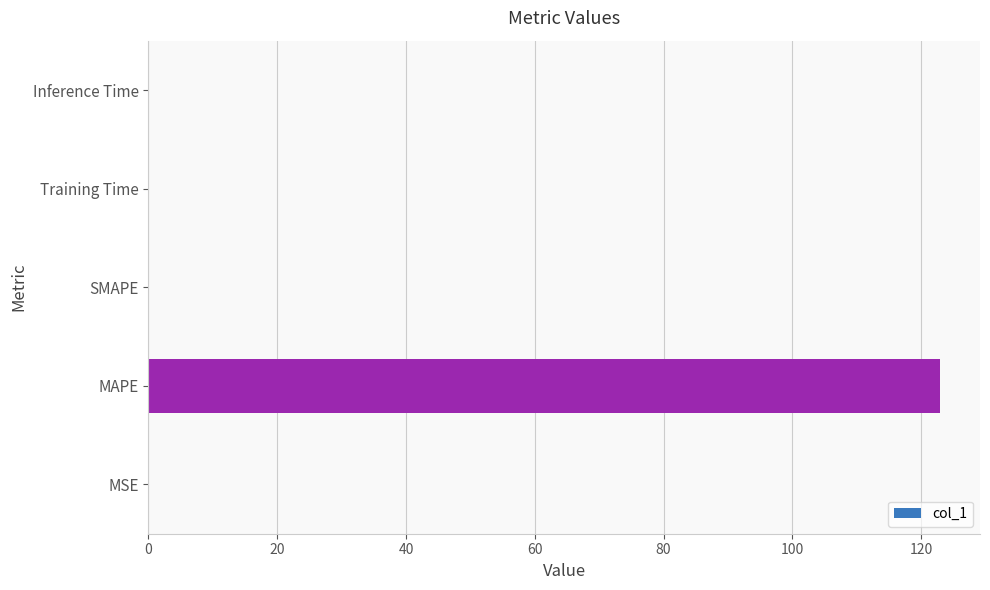

What is the greatest value displayed?

123.0